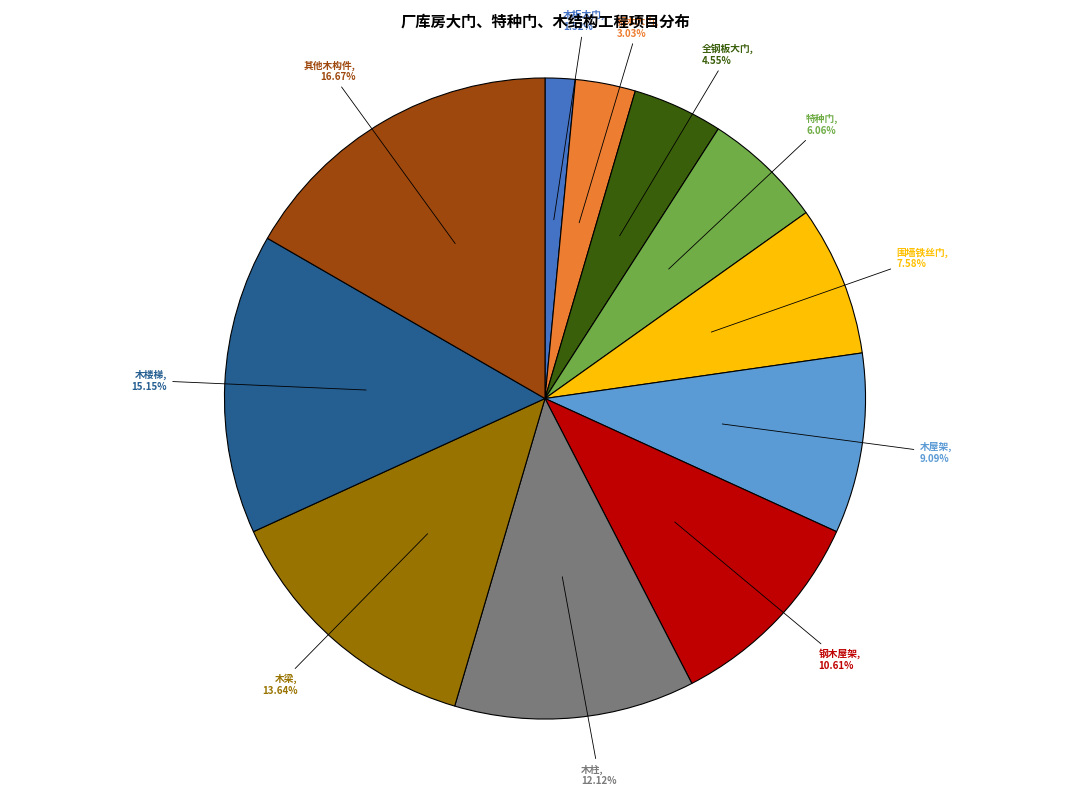

What percentage is the 钢木大门 slice, to the nearest percent?

3%